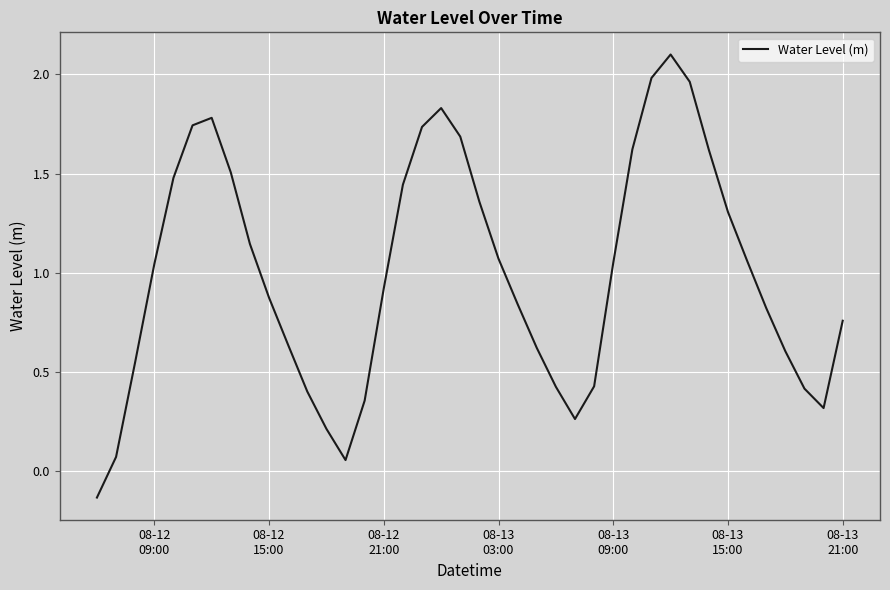

What is the difference between the maximum and minimum values?

2.2